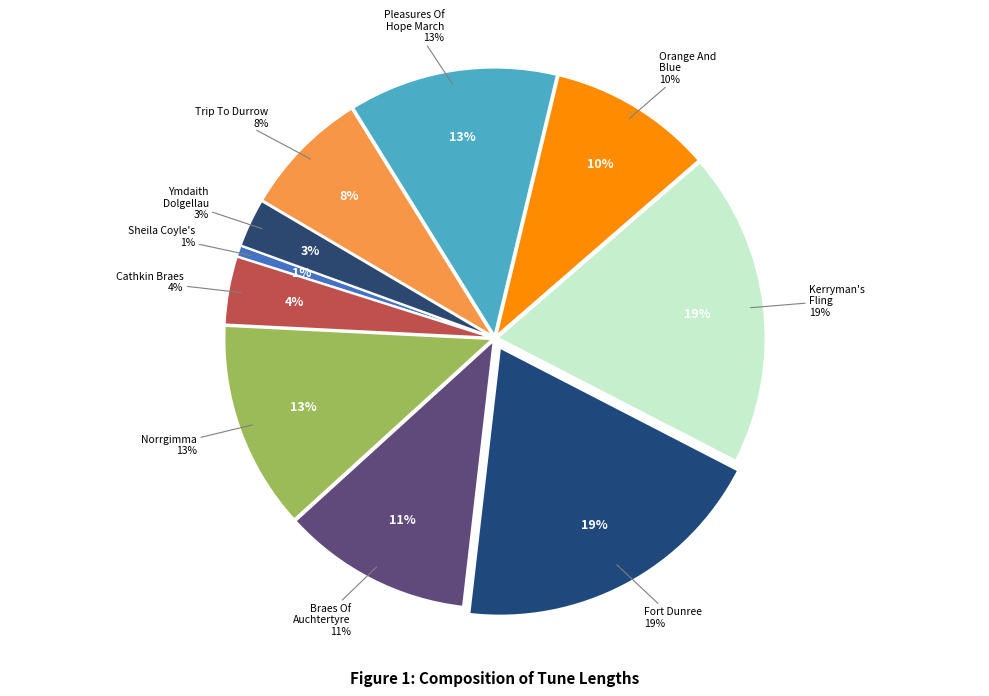

What percentage is NOT represented by Sheila Coyle's (4)?

99.3%